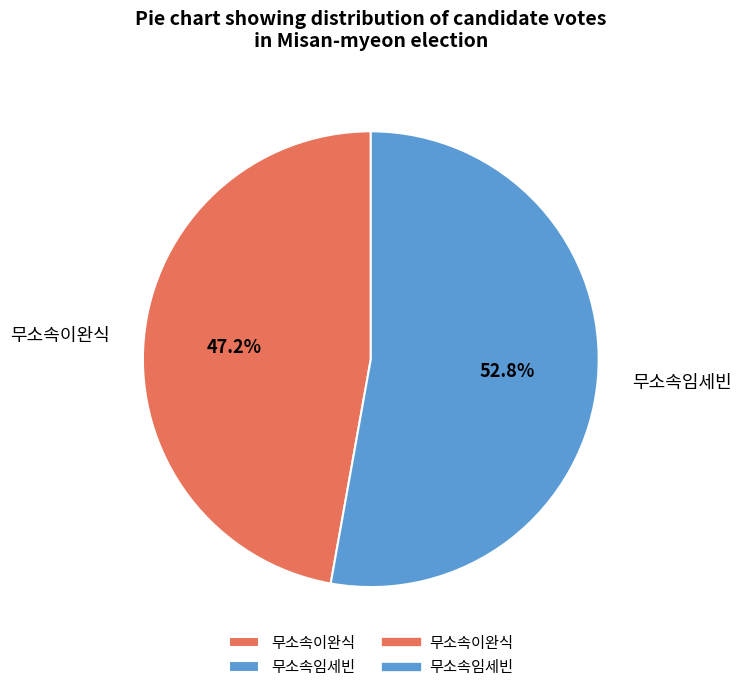

To the nearest percent, what is the difference between the 무소속이완식 and 무소속임세빈 slice percentages?

6%